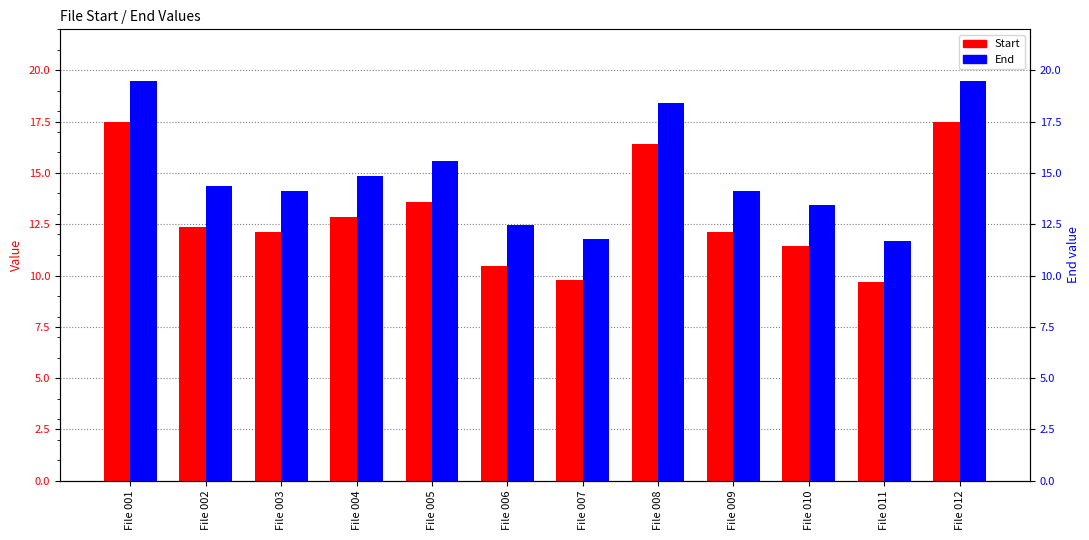

At how many categories does at least one series exceed 14?

8